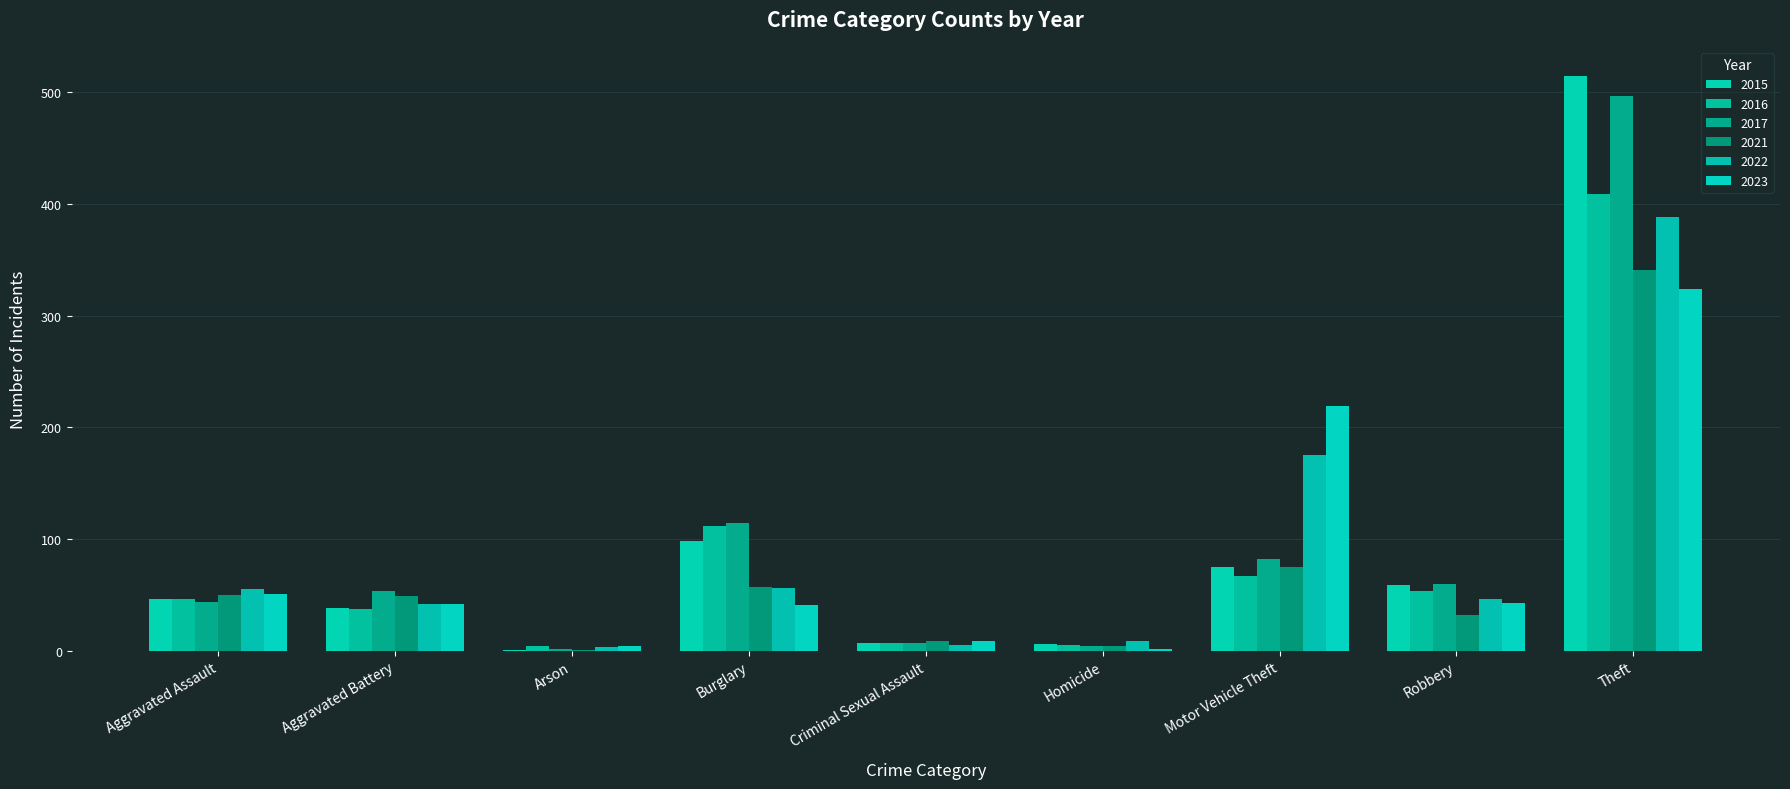

What is the difference between the maximum and minimum values in the 2022 series?

385